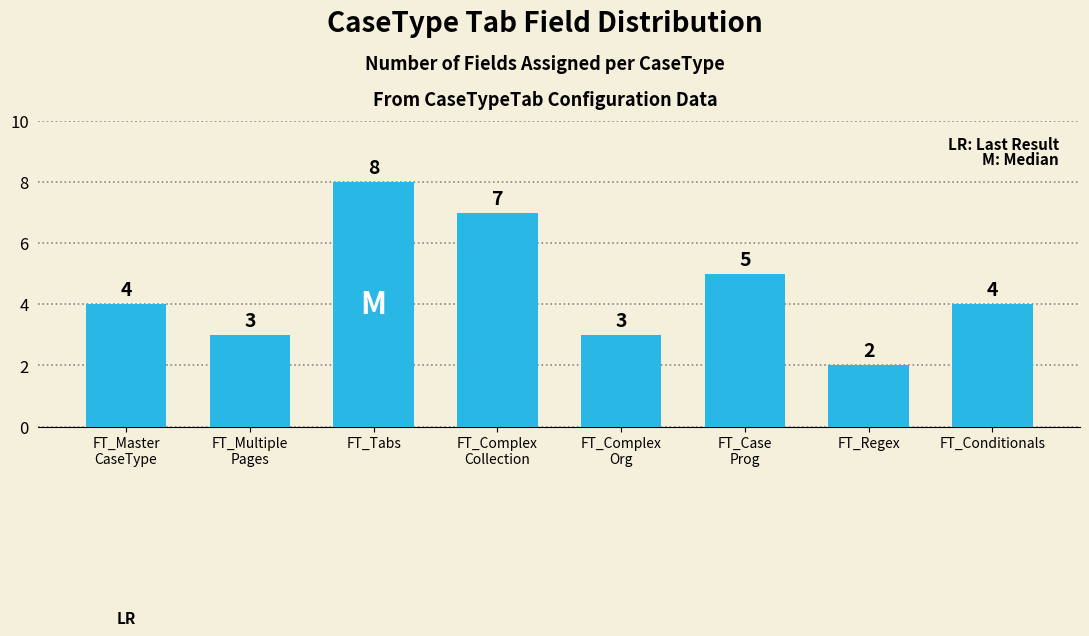

Is it true that the value at FT_Regex is 2?

True